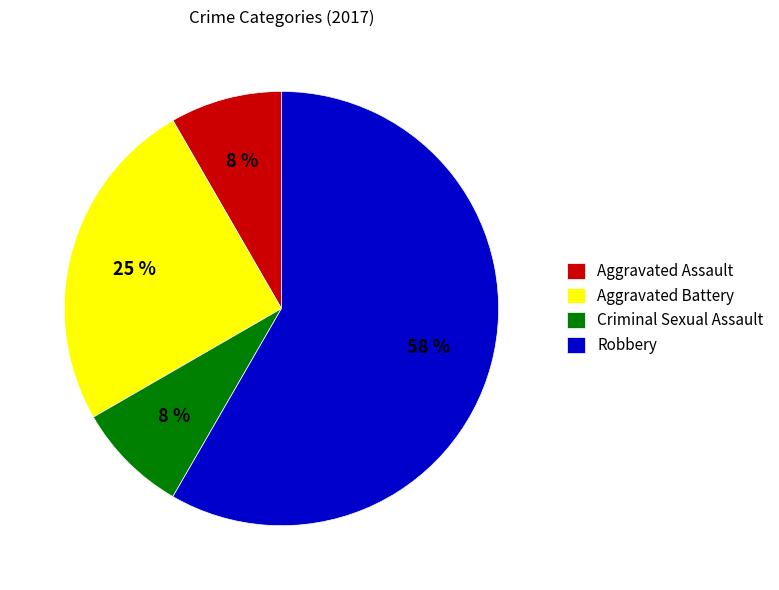

What percentage is the Aggravated Battery slice, to the nearest percent?

25%